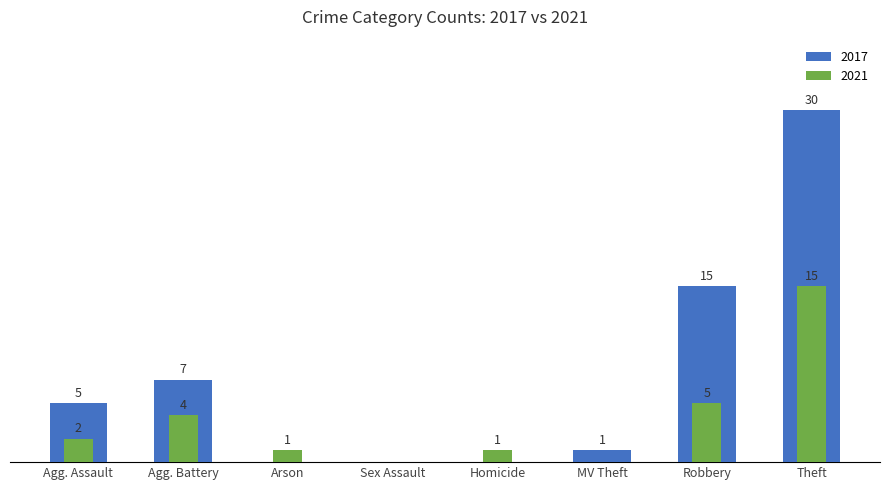

Is it true that 2023 equals 1 at Aggravated Battery?

False